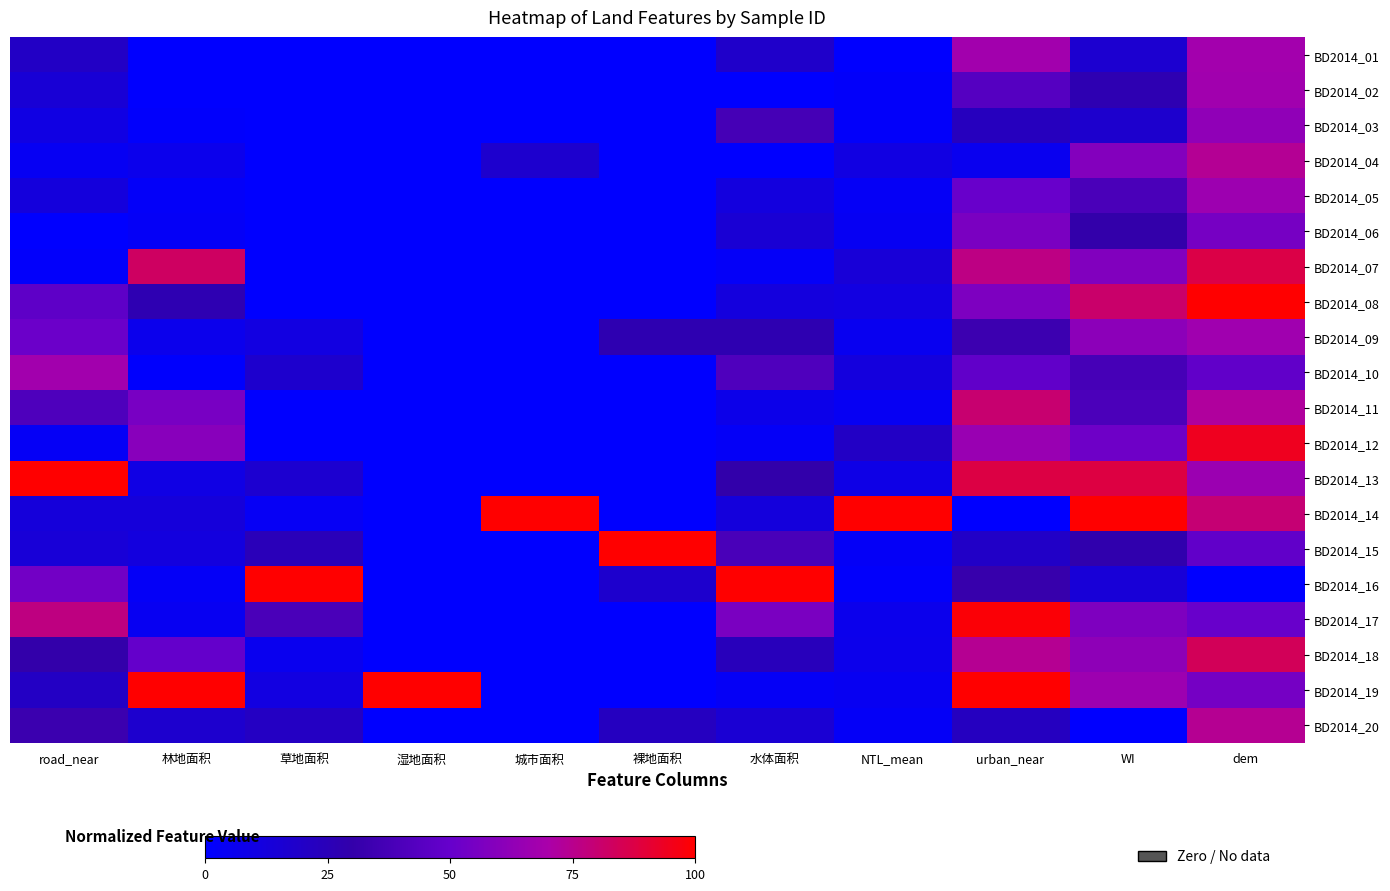

Count the number of categories in the chart.

11